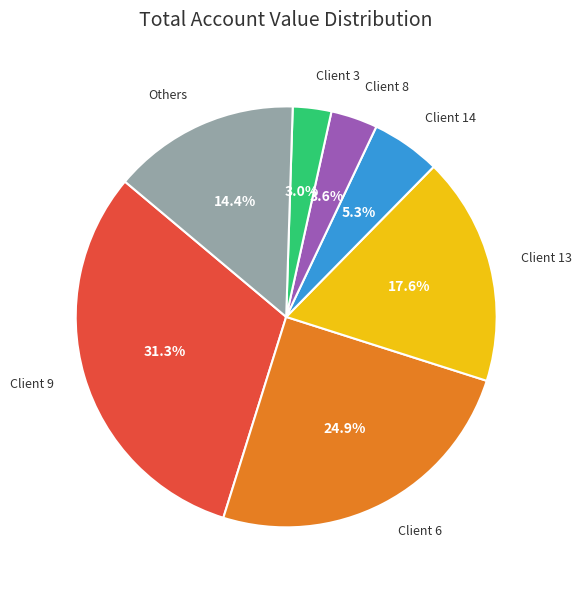

Which category has the biggest portion of the pie?

Client 9